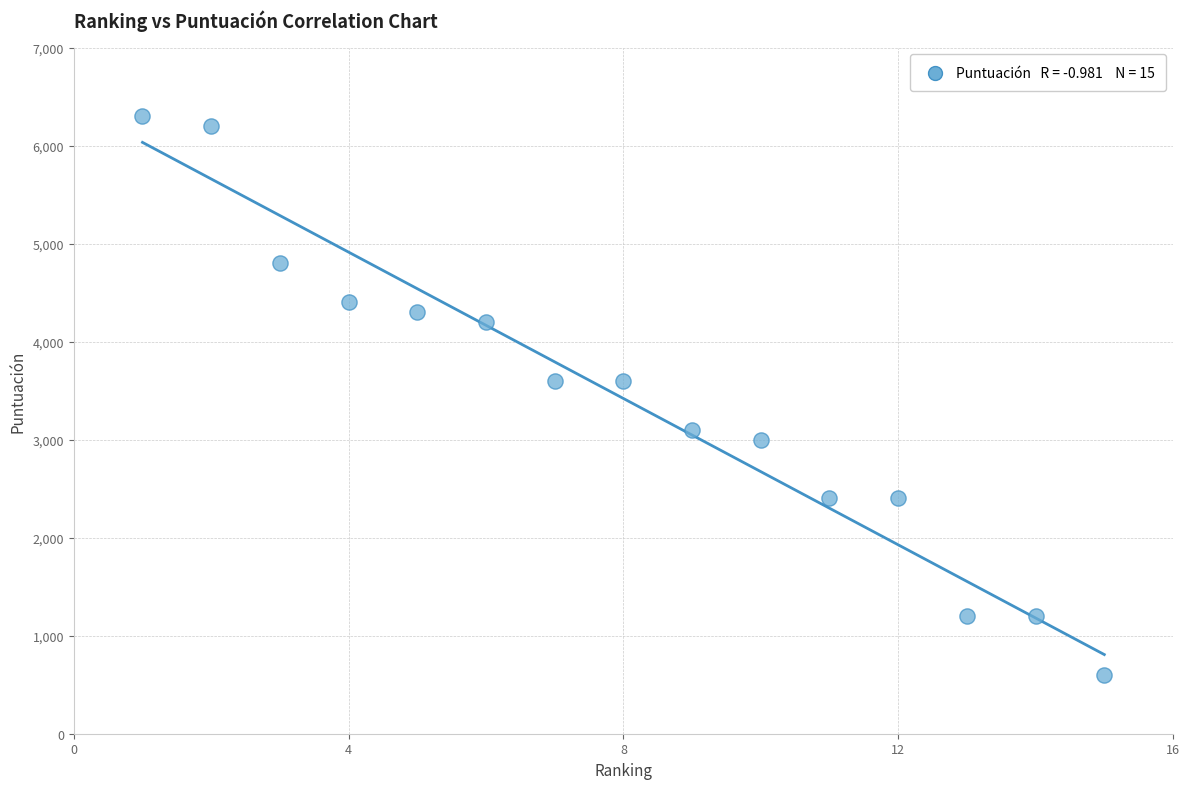

What is the range of Y values (max minus min)?

5700